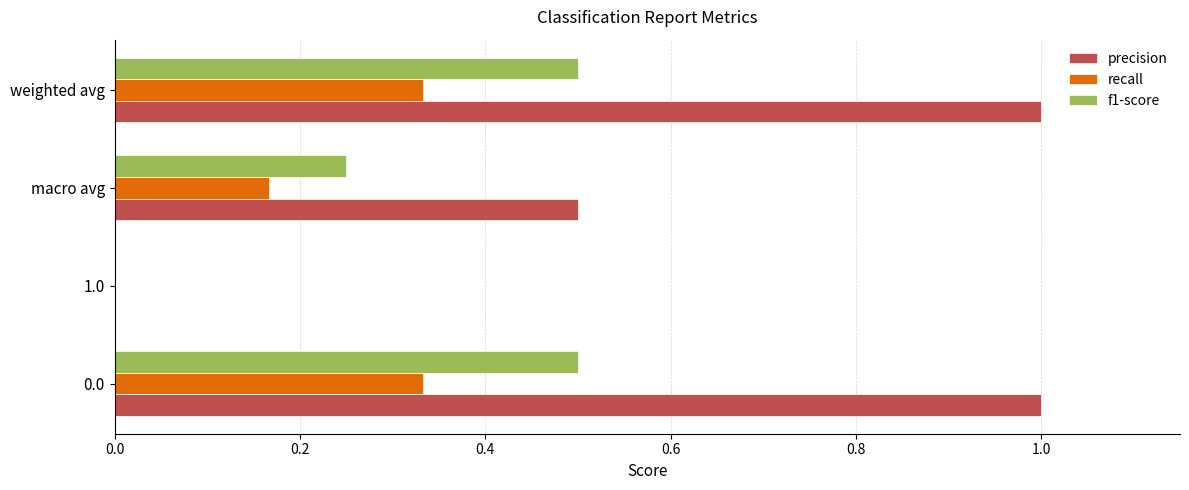

How many data points does each series have?

4